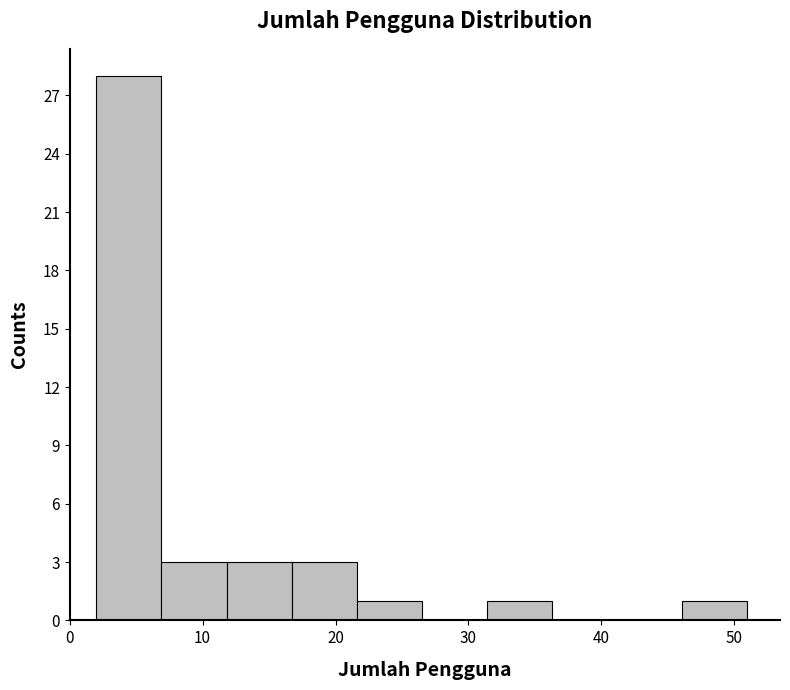

Reading left to right, transcribe this chart: for each bar, give the range it covers on the x-axis and its height. Neither the bar edges nor the heights are printed on the chart, so give them approximately, as read against the axes.

2.0 to 6.9: 28
6.9 to 11.8: 3
11.8 to 16.7: 3
16.7 to 21.6: 3
21.6 to 26.5: 1
26.5 to 31.4: 0
31.4 to 36.3: 1
36.3 to 41.2: 0
41.2 to 46.1: 0
46.1 to 51.0: 1